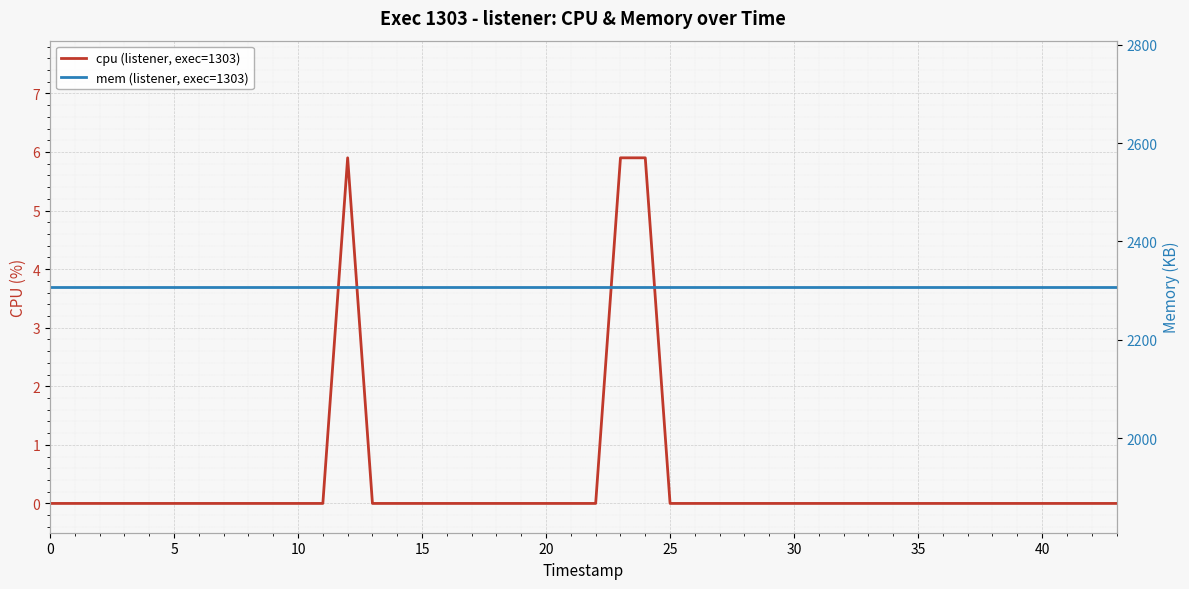

List the series in order of their overall mean, lowest first.

cpu (listener, exec=1303), mem (listener, exec=1303)